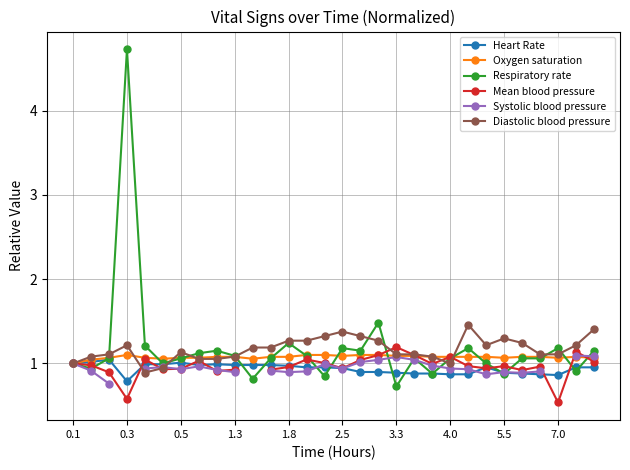

What is the total value across all series at 11?

6.2